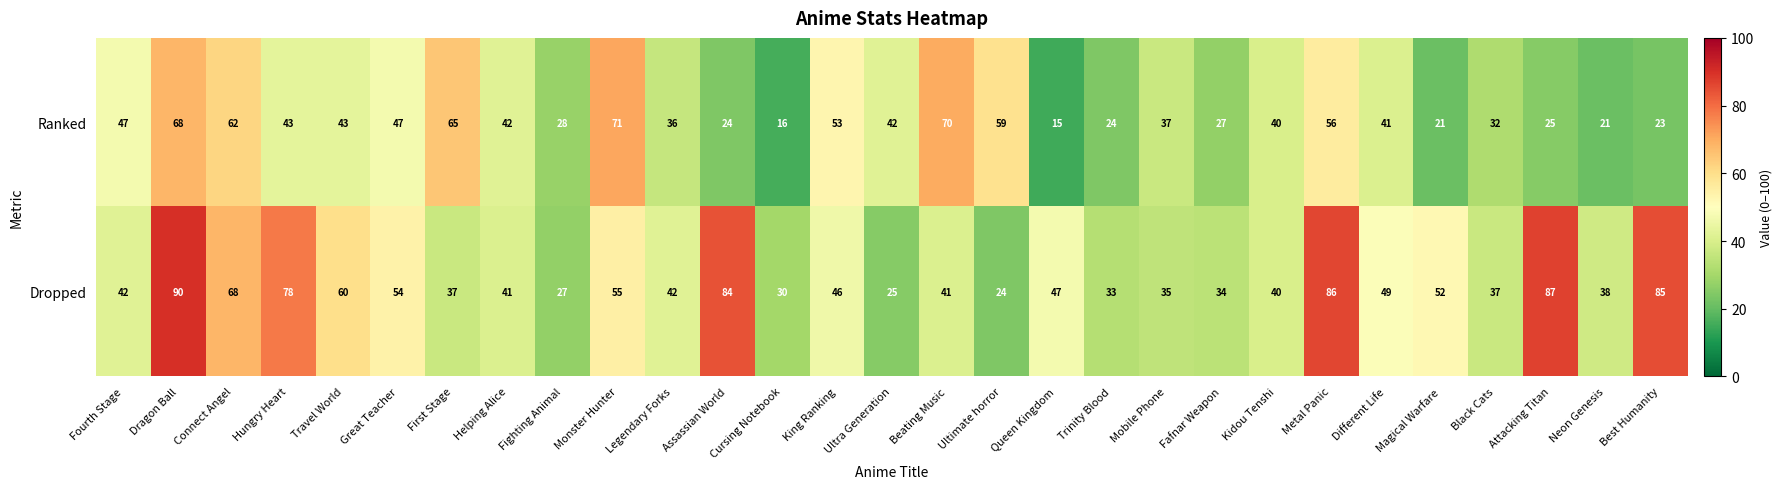

Which series has the widest spread of values?

Dropped